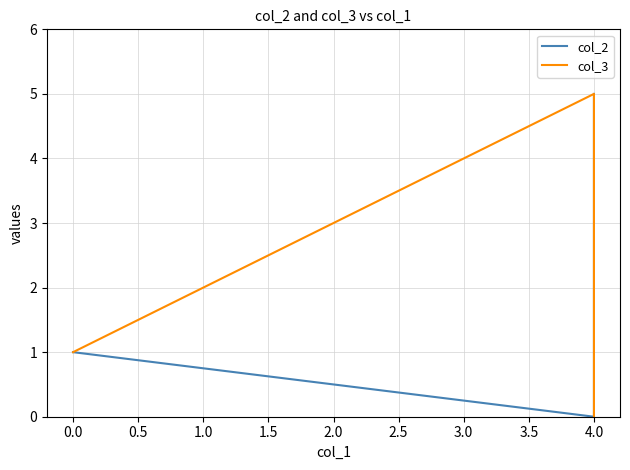

At 0.0, list the series in order from largest to smallest.

col_2, col_3